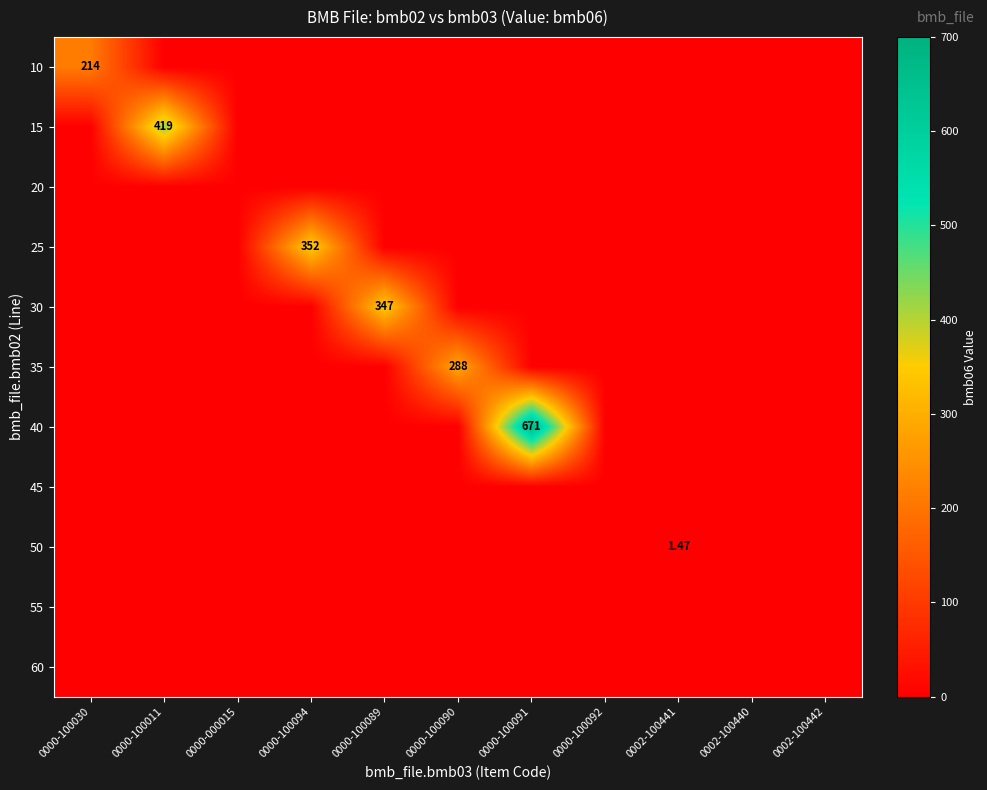

At which category is the sum across all series the highest?

0000-100091